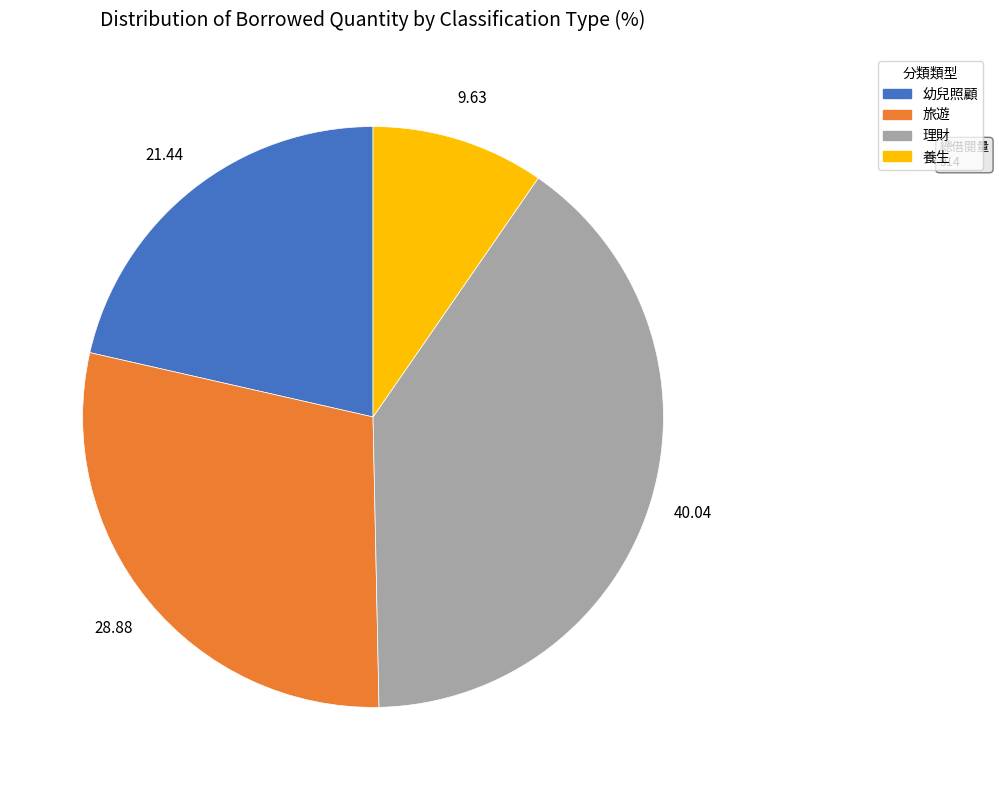

How many slices are in this pie chart?

4